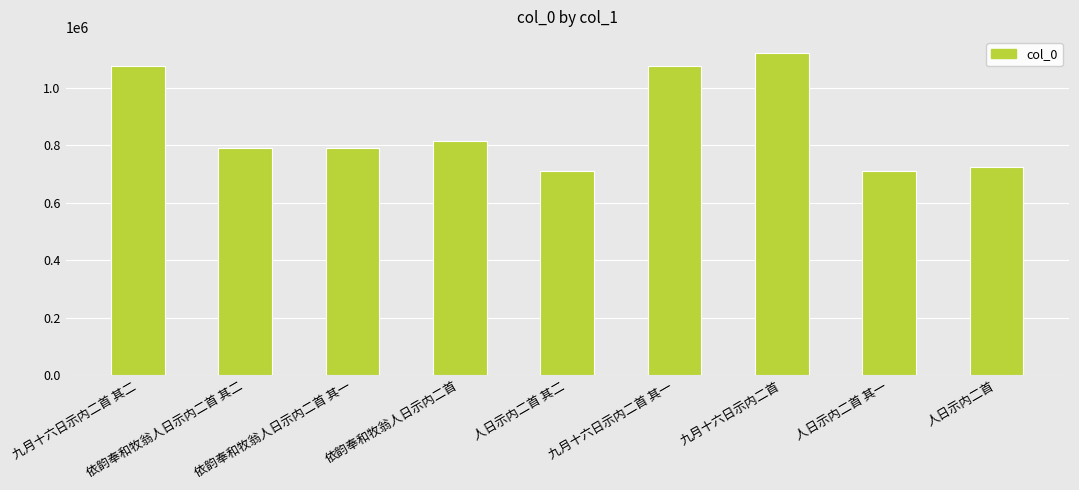

What is the average value?

867371